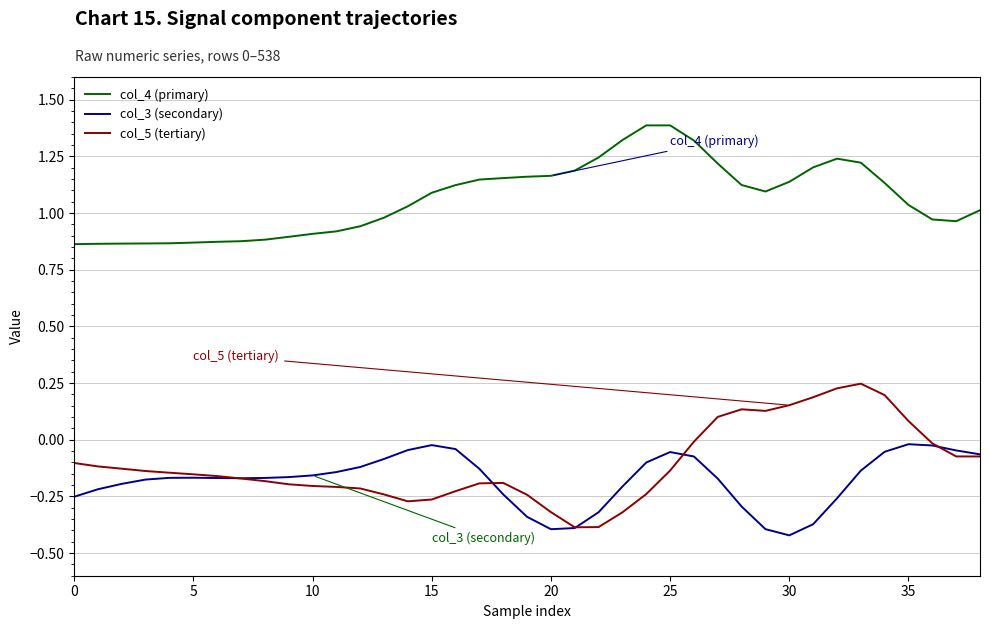

Does the chart display data point markers on the line(s)?

No